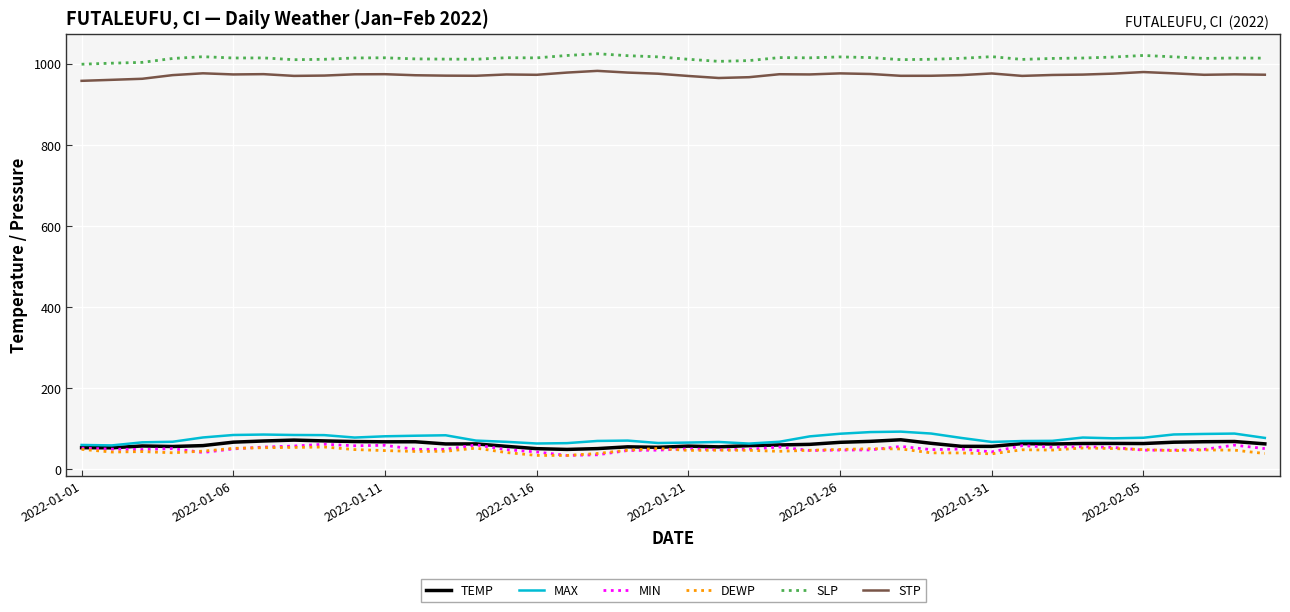

In MAX, how many points are higher than both neighbors (excluding endpoints)?

7